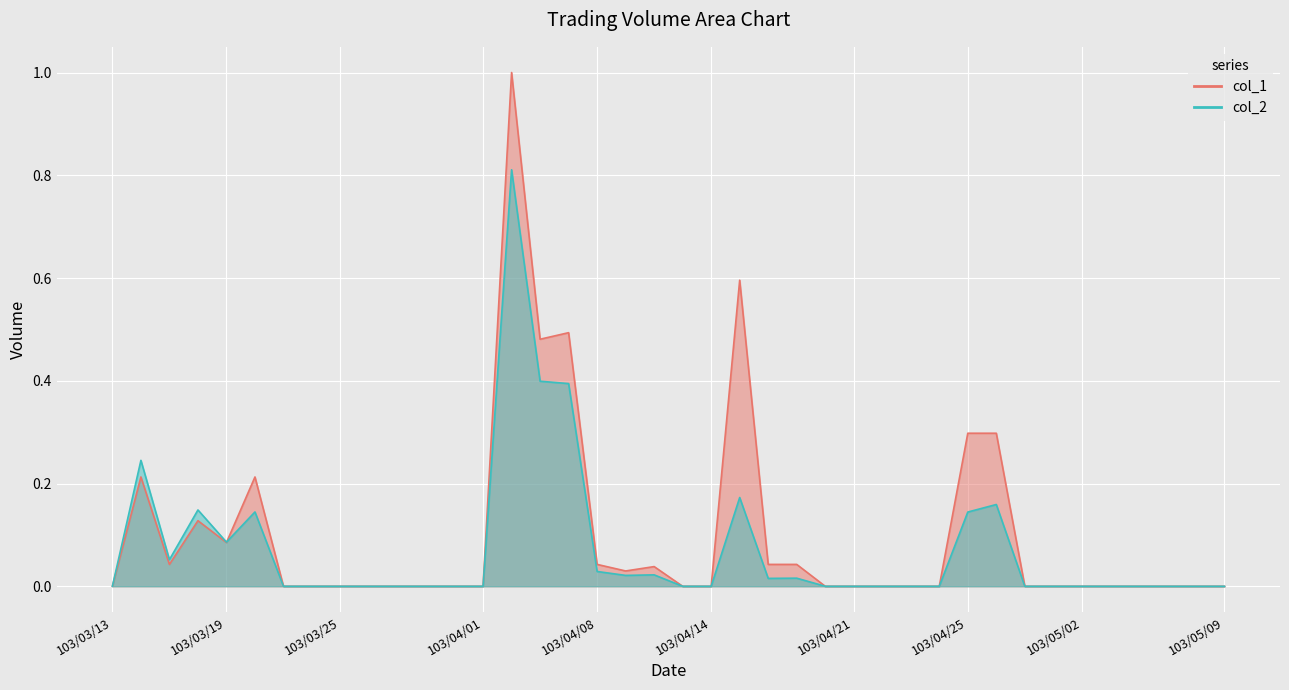

At which category is the sum across all series the highest?

103/04/02